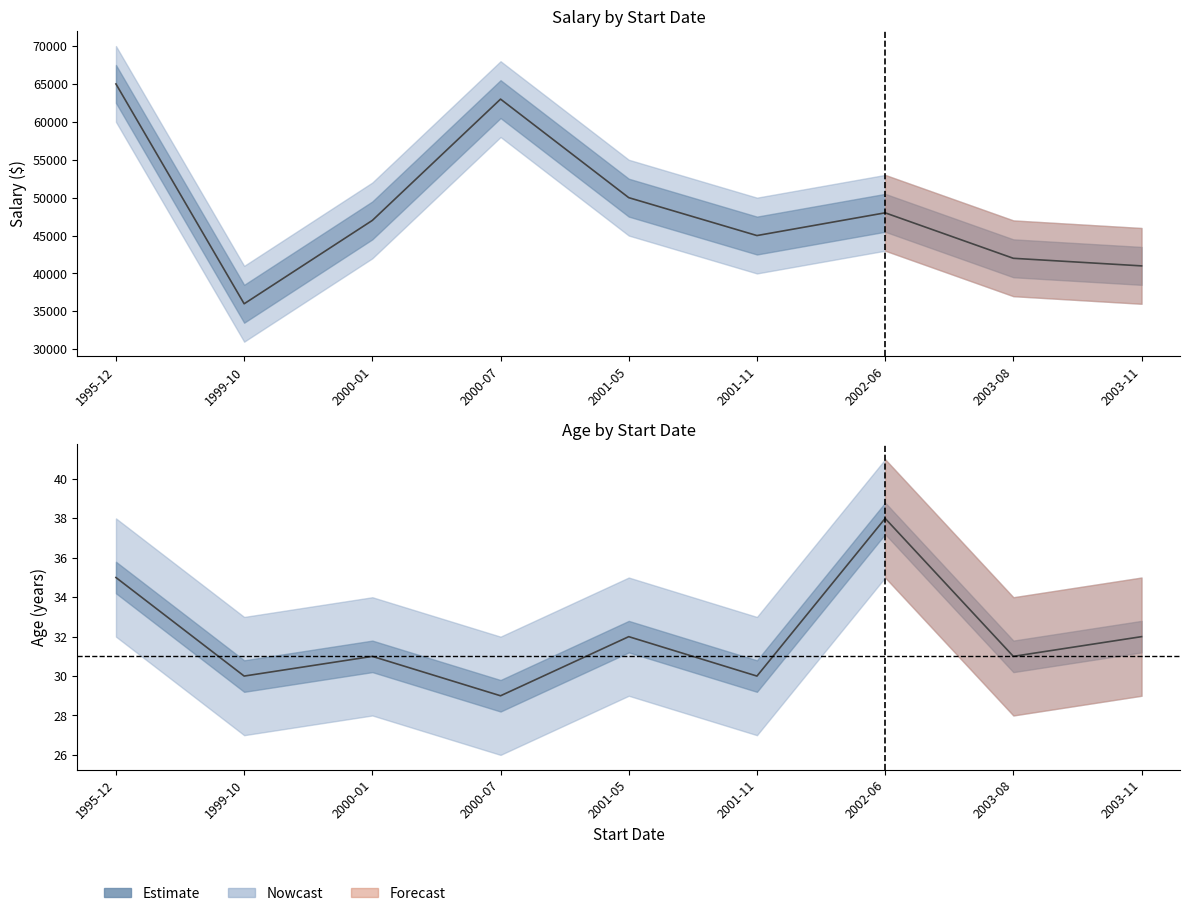

Which has a higher value, 2000-01 or 2001-11?

2000-01